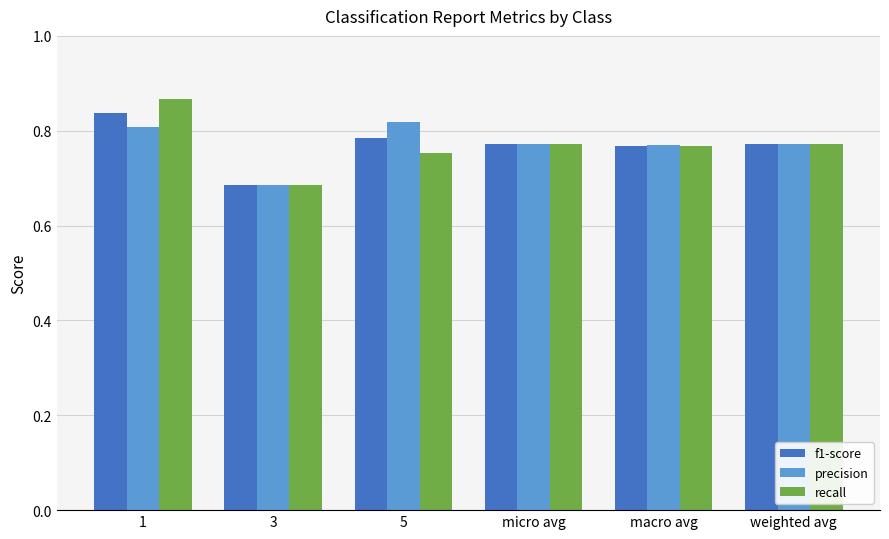

How many f1-score values are between 0 and 1?

6